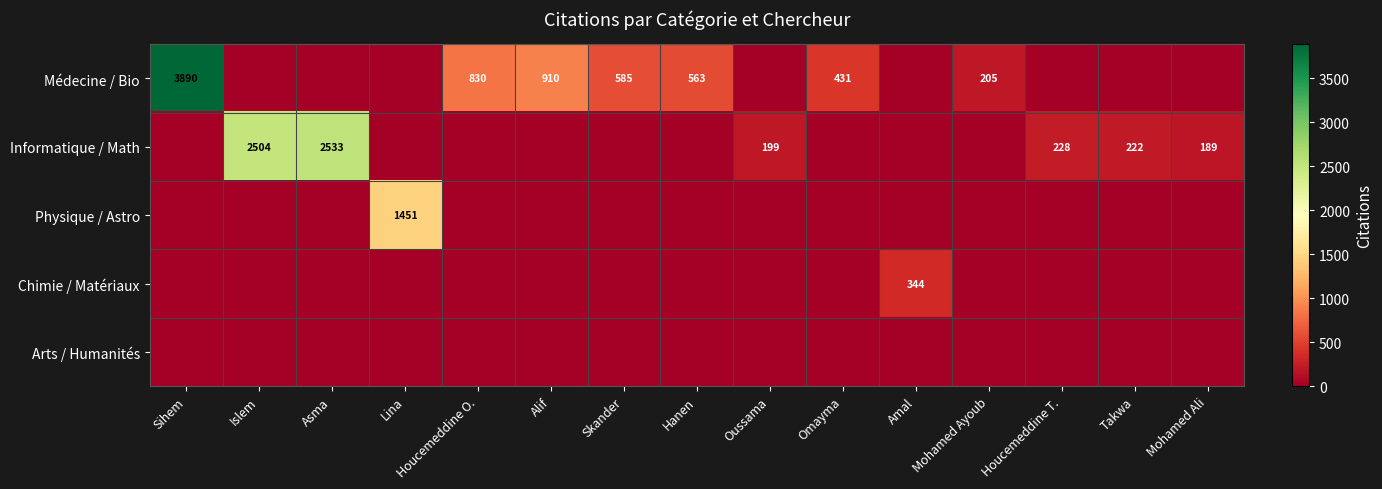

The Informatique / Math series shows 2504 at Islem. True or false?

True